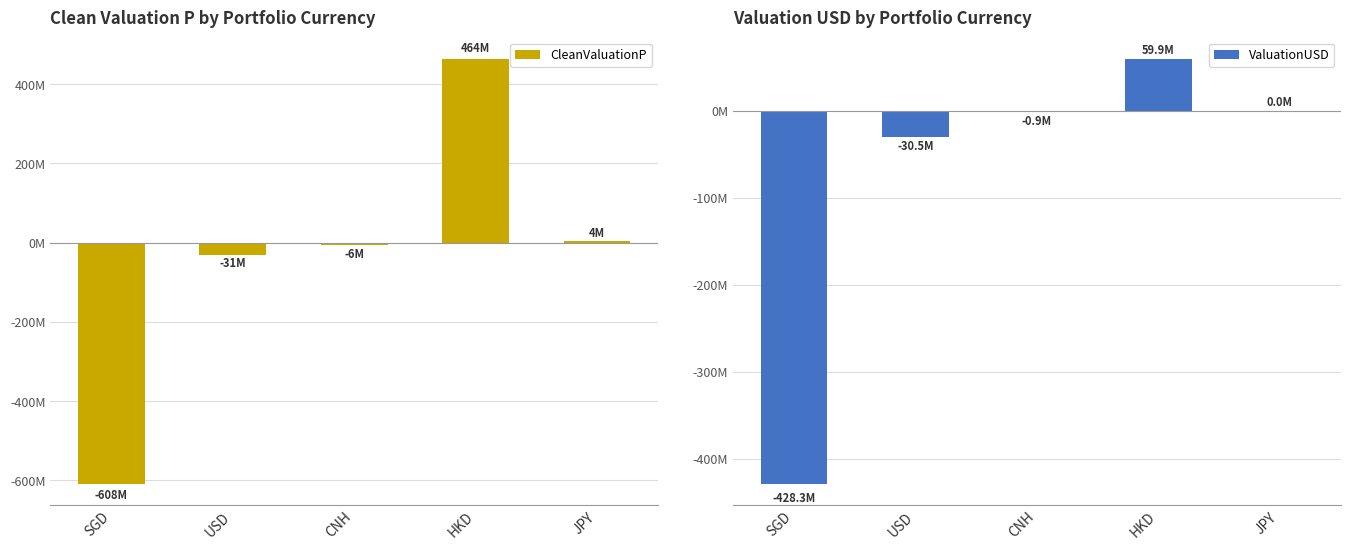

Reading left to right, transcribe all the data shown in this chart.

CleanValuationP: -607968934.2	-30502663.7	-6179248.5	464358590.8	3772072.0
ValuationUSD: -428306242.6	-30502663.7	-872853.5	59914758.5	35045.0